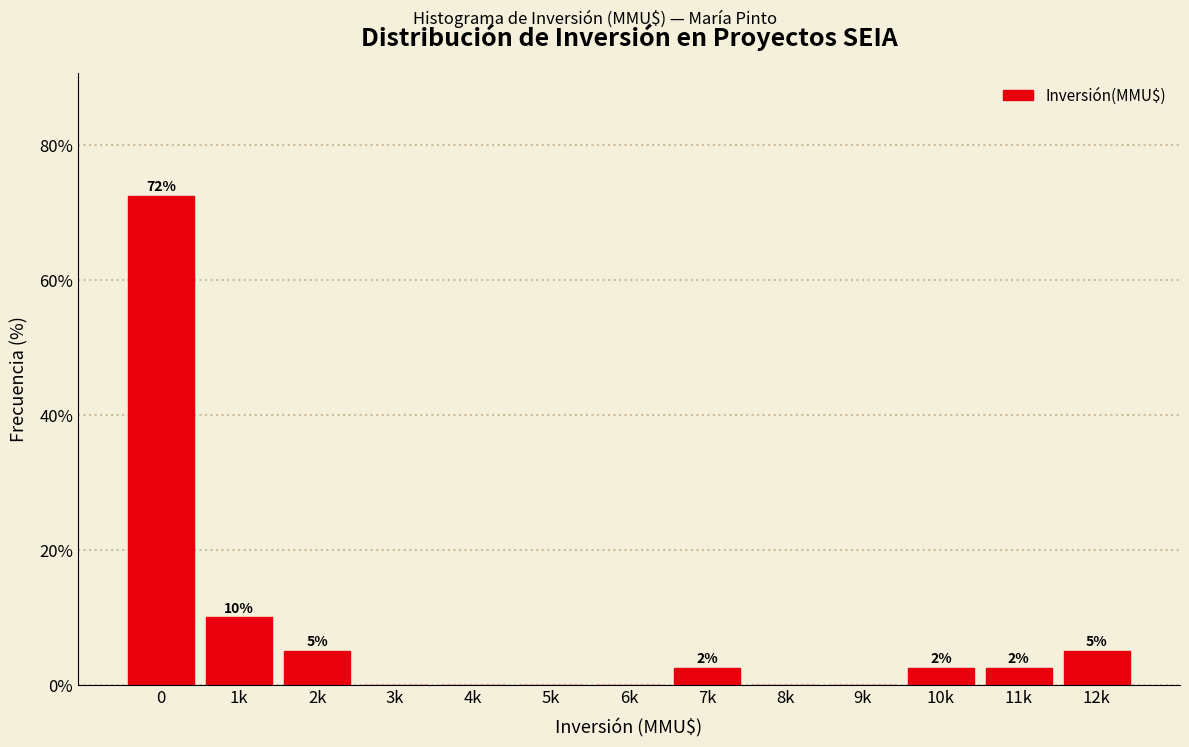

Are the bars horizontal?

No